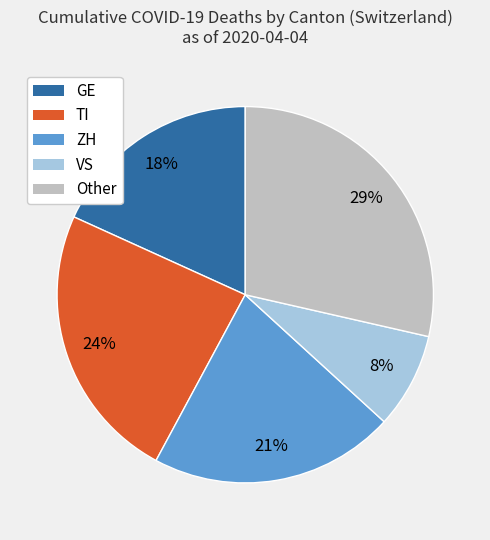

Is there a majority slice in this chart?

No